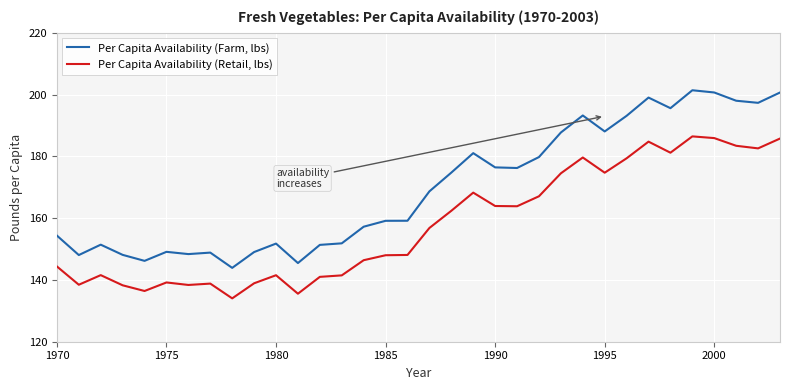

Which series has the largest total across all categories?

Per Capita Availability (Farm, lbs)